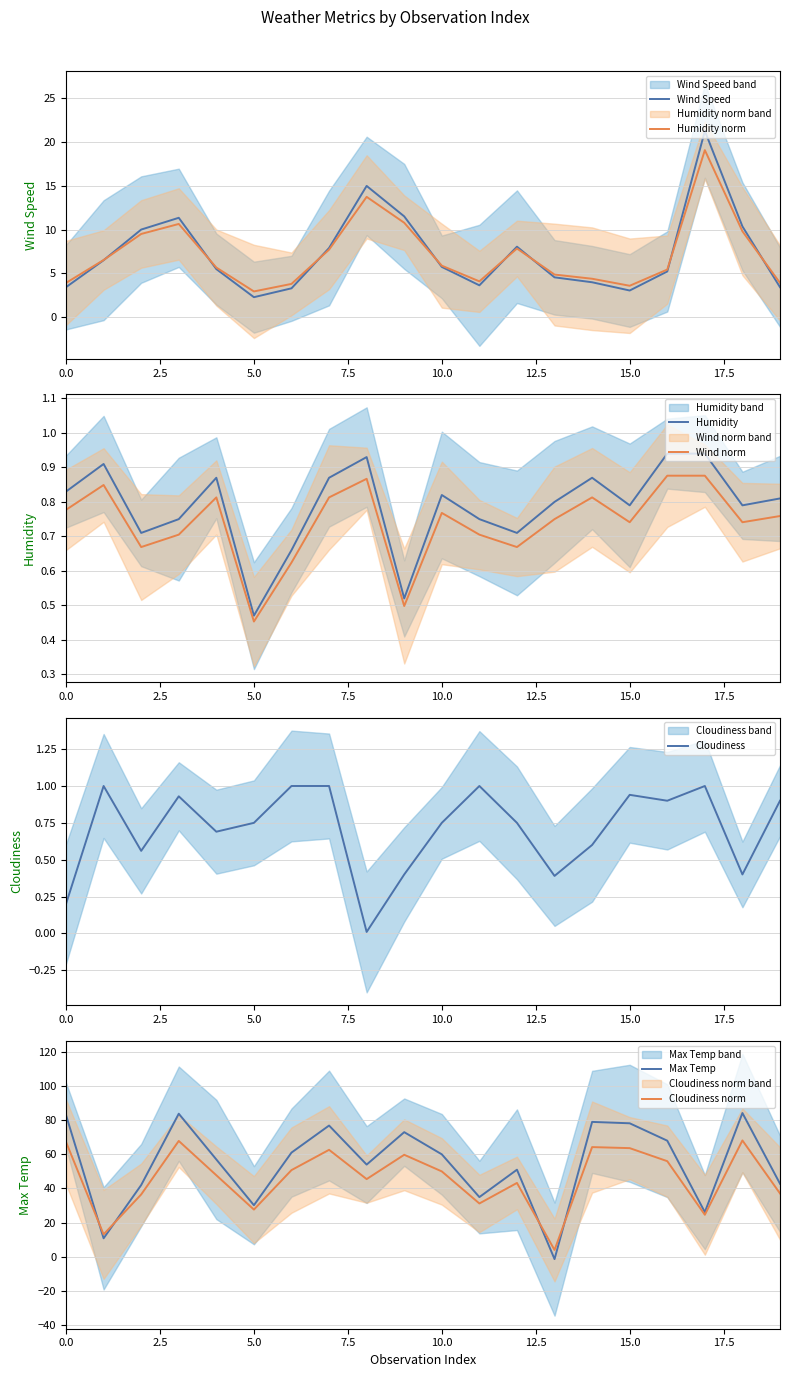

At which category does Wind Speed reach its first local valley?

5.0